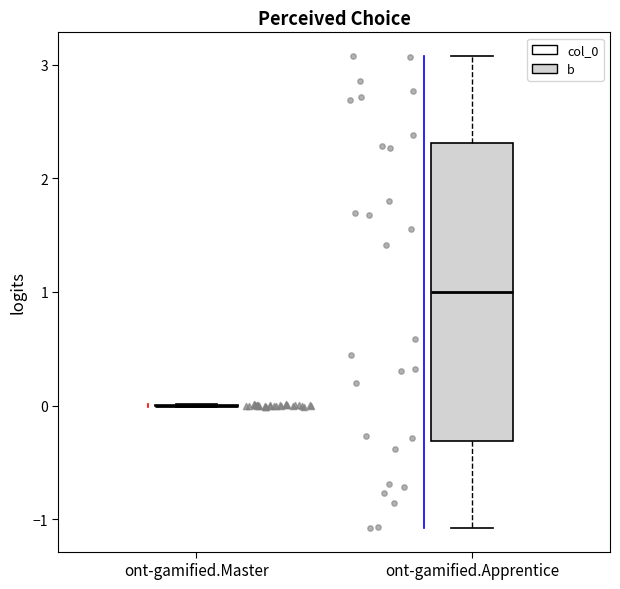

Where is the upper edge of the box for ont-gamified.Apprentice on the y-axis? The values are not printed on the chart, so give them approximately, as read against the axis.

2.3